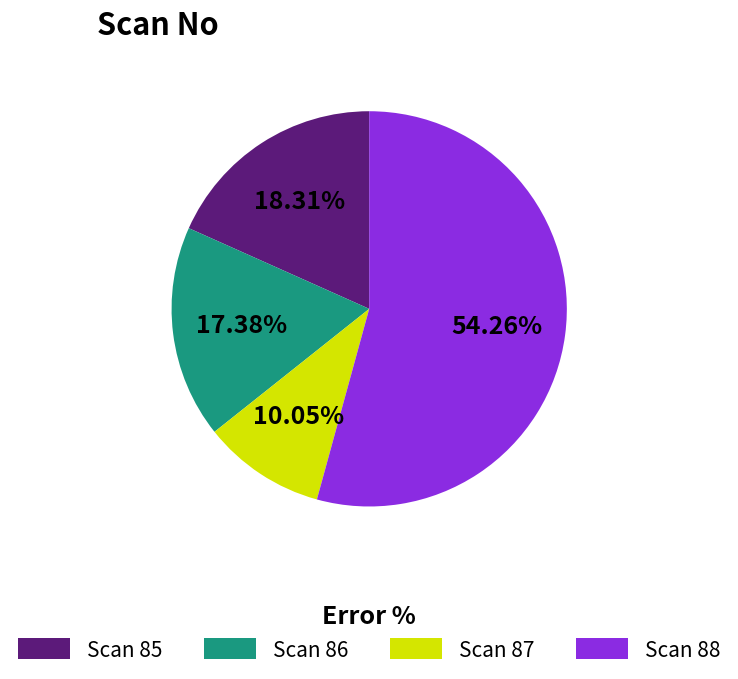

To the nearest percent, what percentage of the pie is Scan 85?

18%